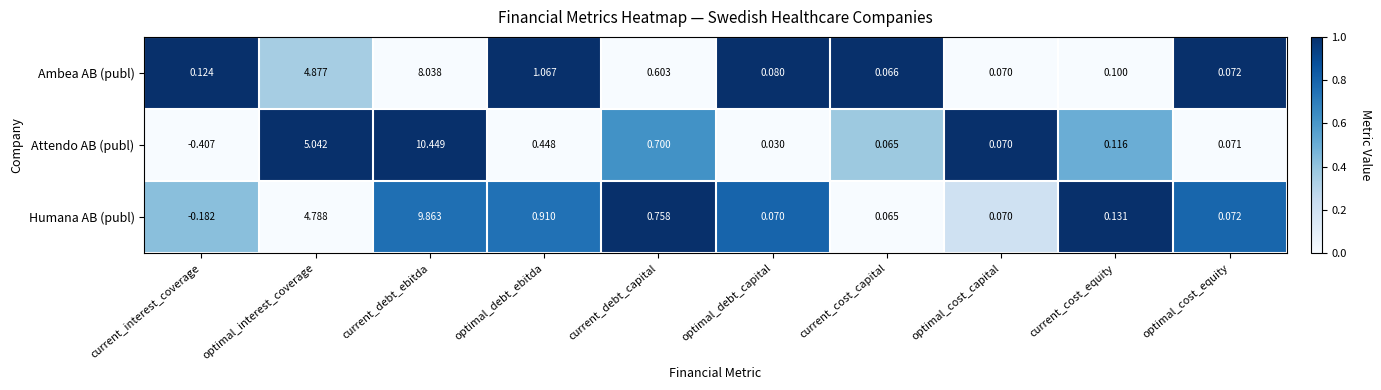

How many series are shown in this chart?

3